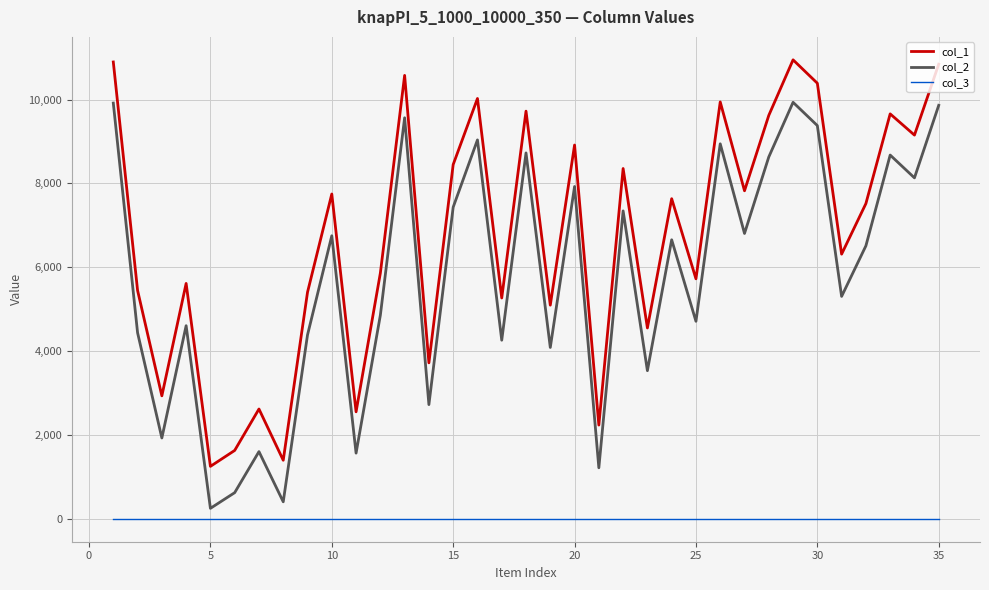

Rank the series by their maximum value, from lowest to highest.

col_3, col_2, col_1